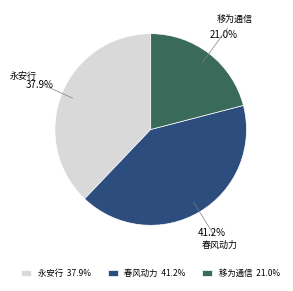

Between 永安行 37.9% and 春风动力 41.2%, which is larger?

春风动力 41.2%